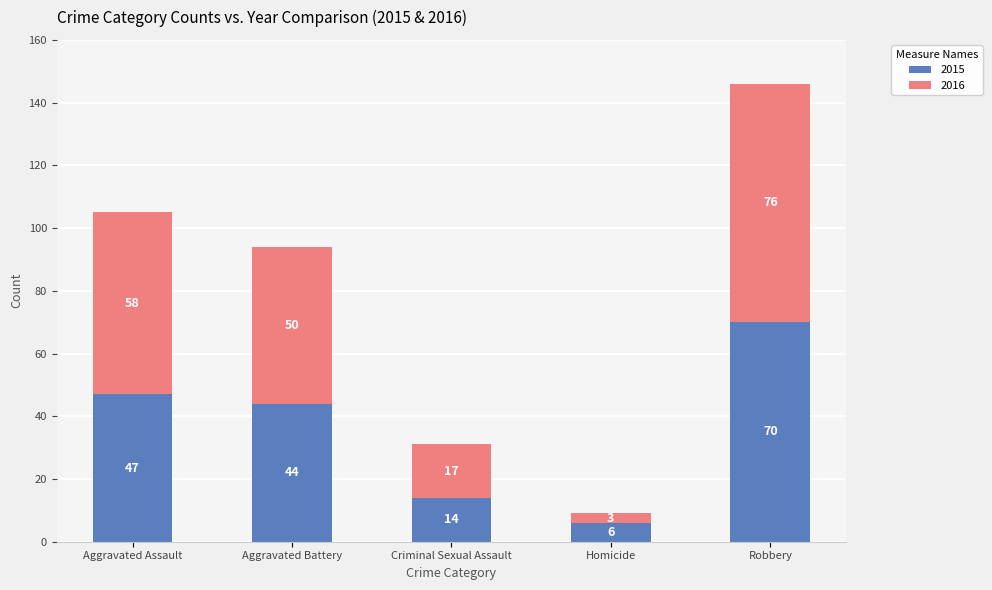

What is the sum of the 2015 values at Homicide and Aggravated Battery?

50